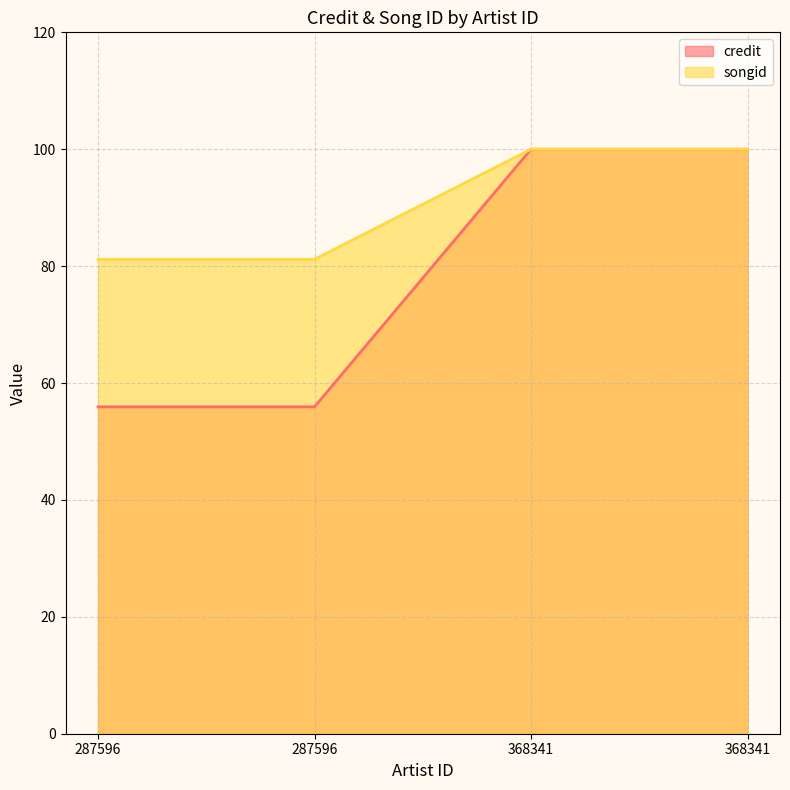

List the series in order of their peak value, lowest first.

credit, songid